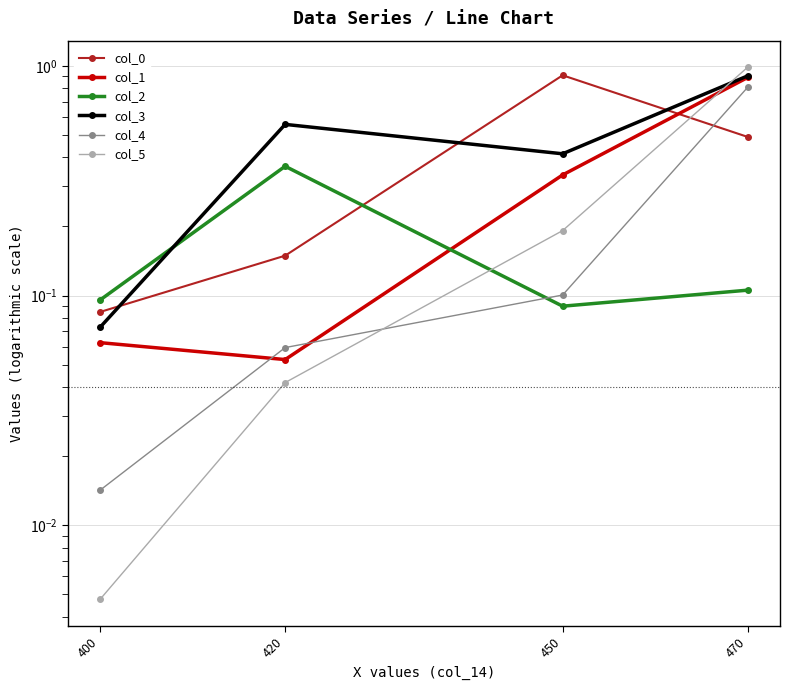

Between which two adjacent categories do col_5 and col_2 first intersect?

420 and 450